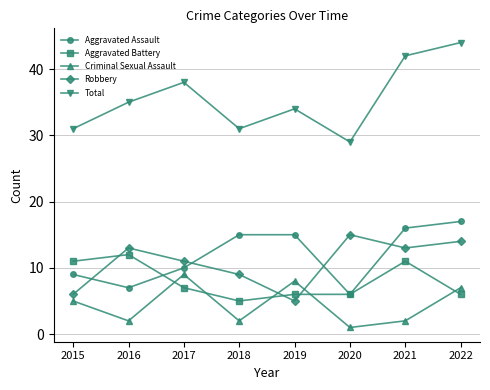

What is the minimum value shown in the chart?

1